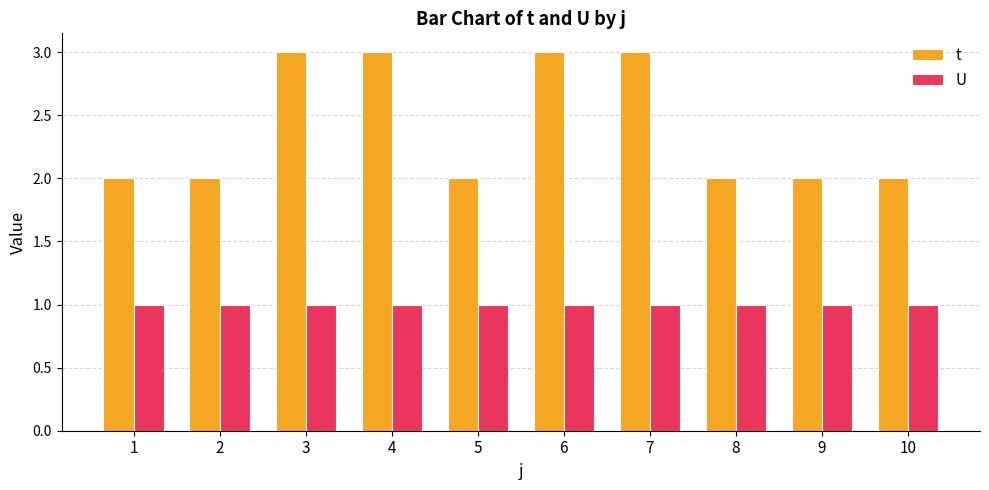

List the series in order of their overall mean, highest first.

t, U